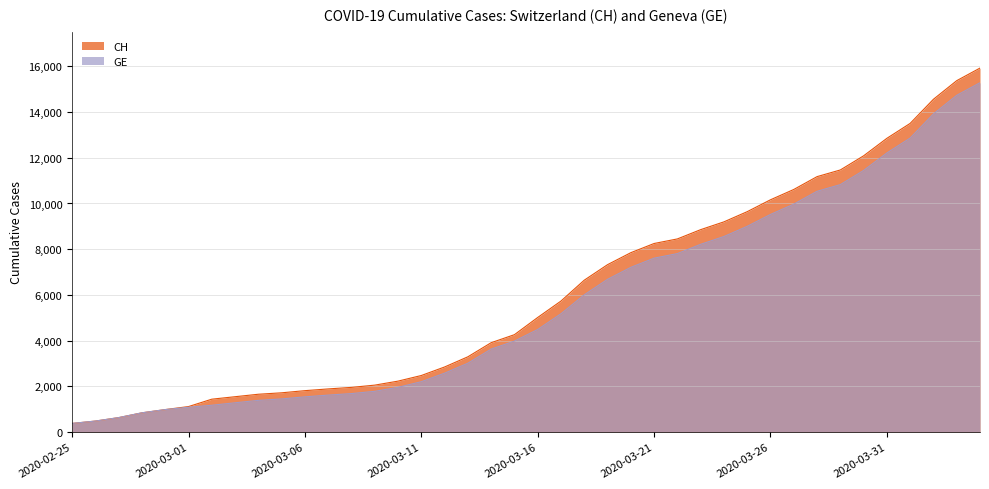

What are all the series names shown in the legend?

CH, GE